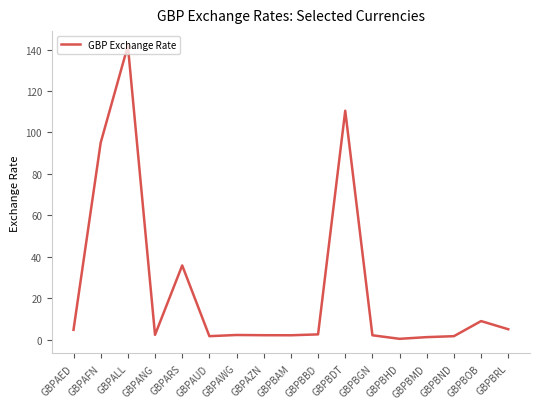

At which label is the value closest to 71?

GBPAFN